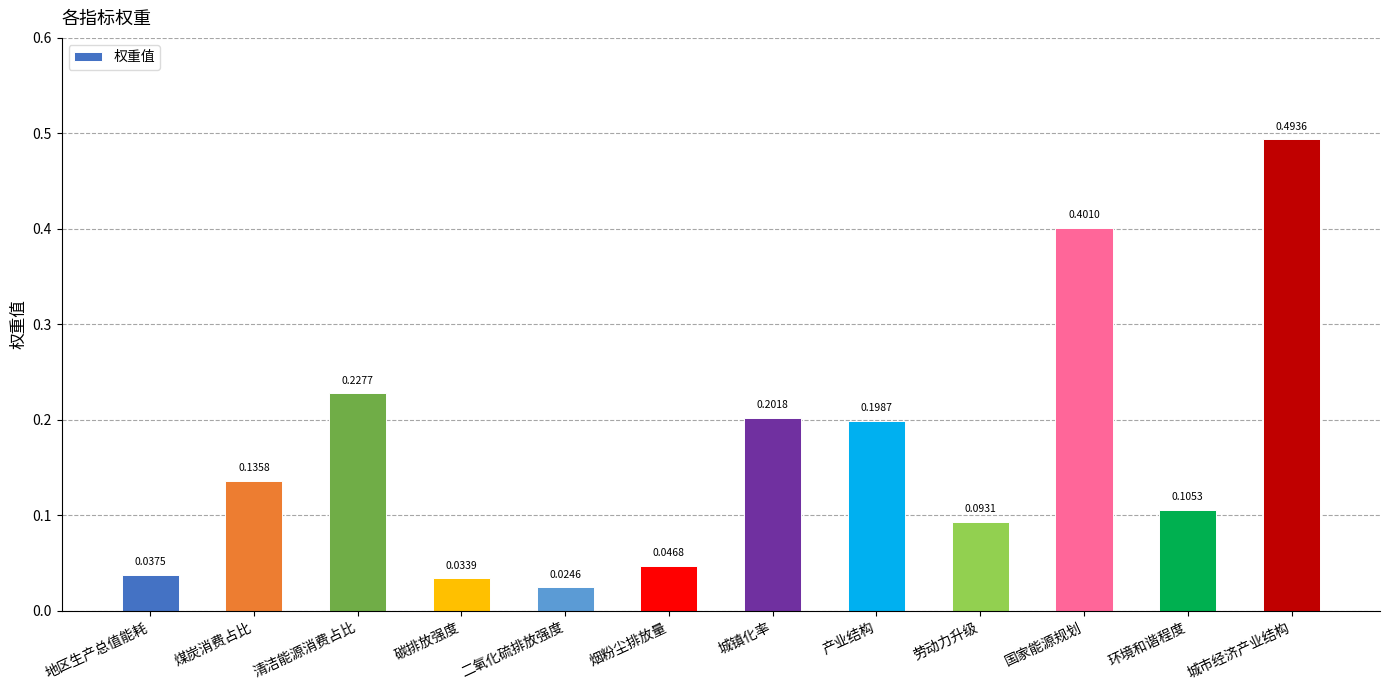

Rank the categories by value from highest to lowest.

城市经济产业结构, 国家能源规划, 清洁能源消费占比, 城镇化率, 产业结构, 煤炭消费占比, 环境和谐程度, 劳动力升级, 烟粉尘排放量, 地区生产总值能耗, 碳排放强度, 二氧化硫排放强度